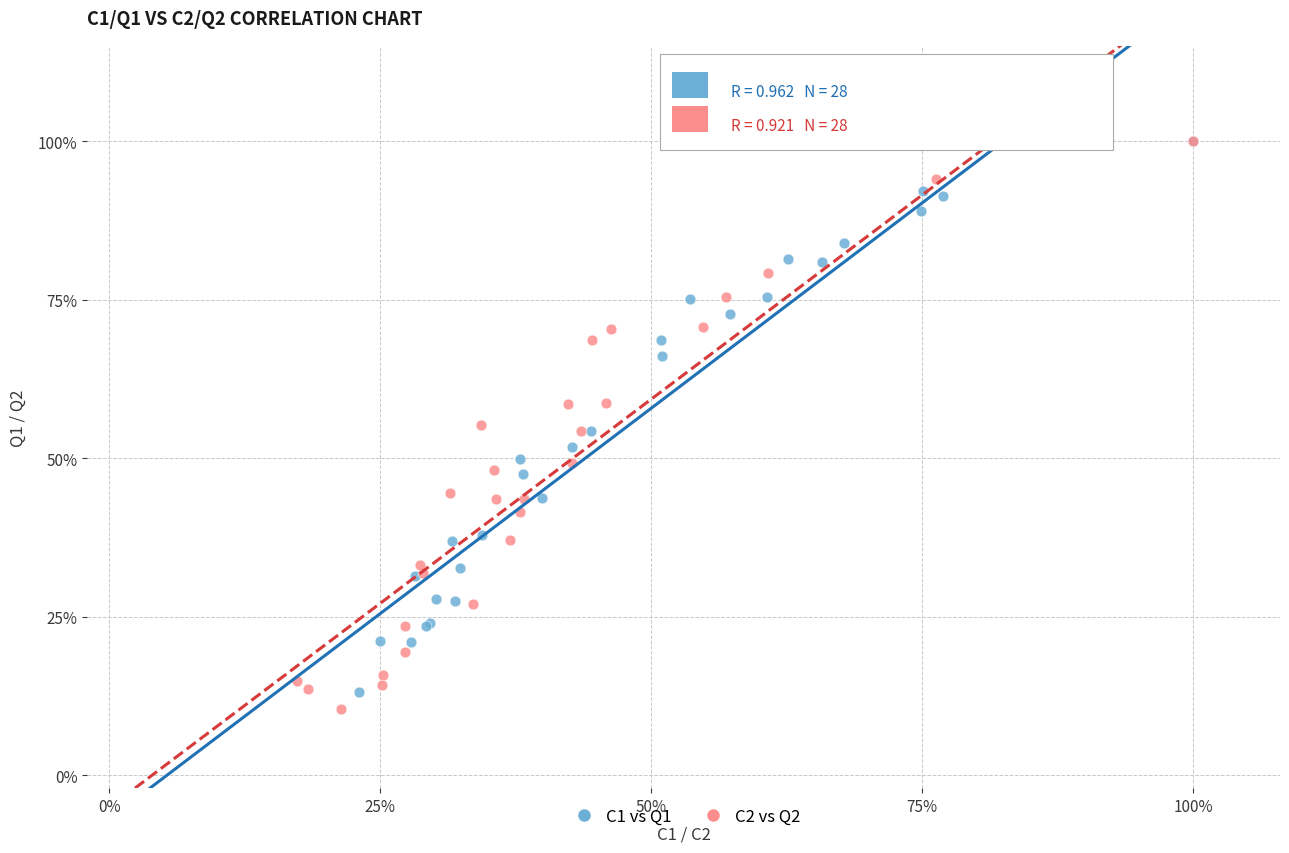

What are all the series names shown in the legend?

C1 vs Q1, C2 vs Q2